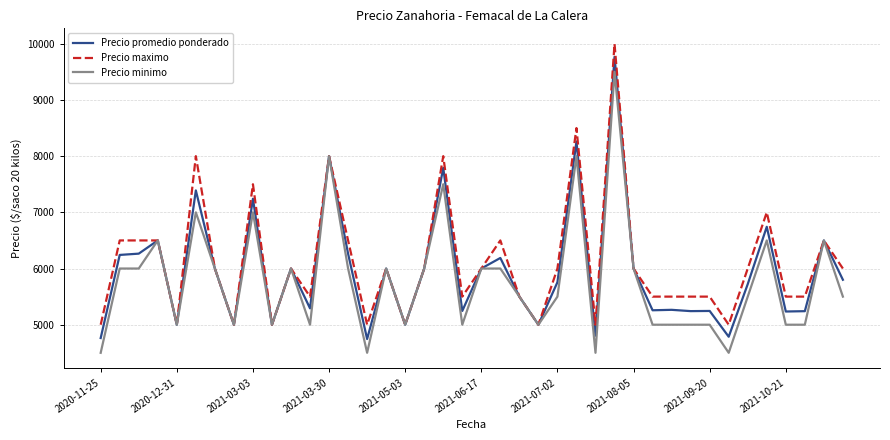

What is the smallest value displayed?

4500